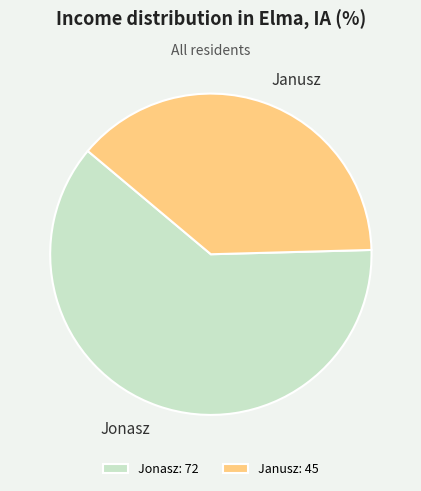

Rank the categories by value from highest to lowest.

Jonasz, Janusz